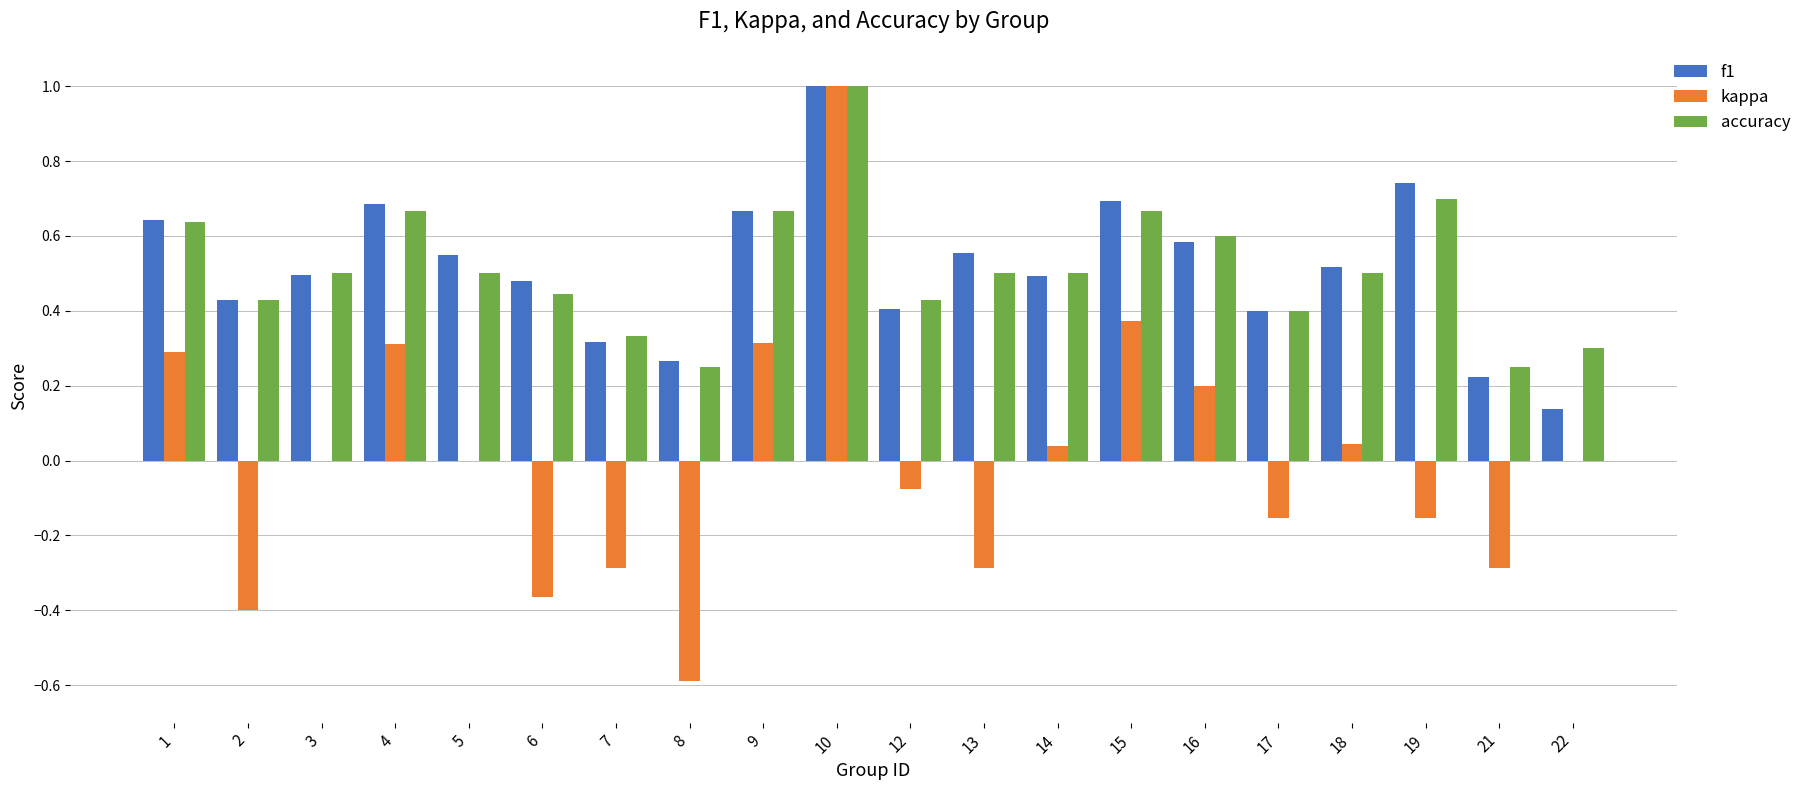

At which category does the chart reach its peak across all series?

10